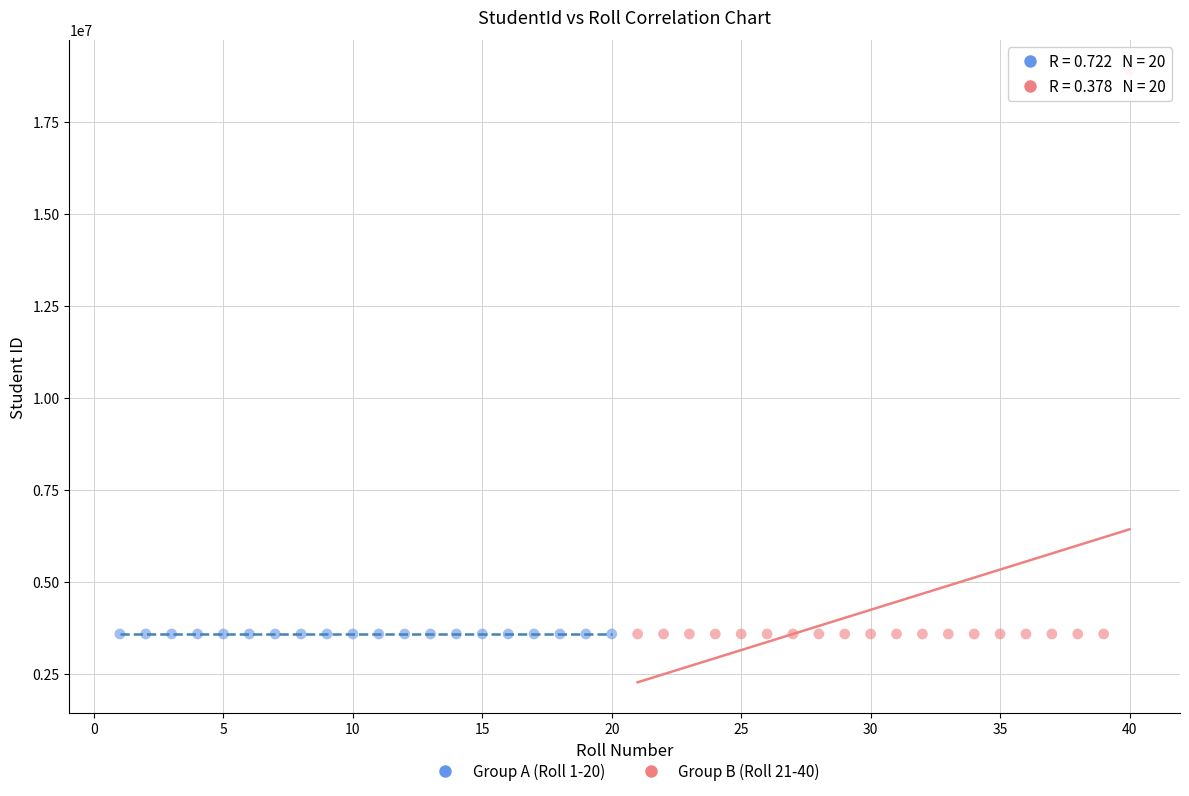

Which series has the widest spread of Y values?

Group B (Roll 21-40)